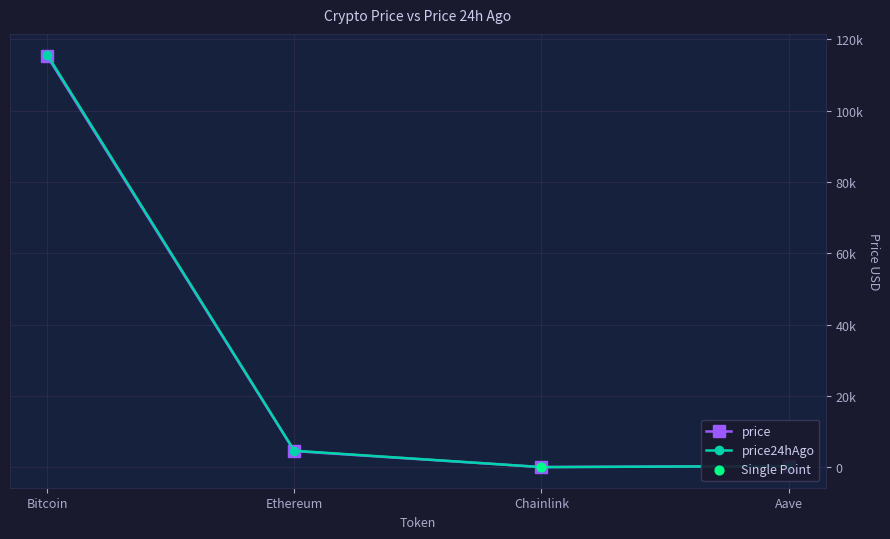

Is the value of price at Chainlink greater than the value of price24hAgo at Ethereum?

No